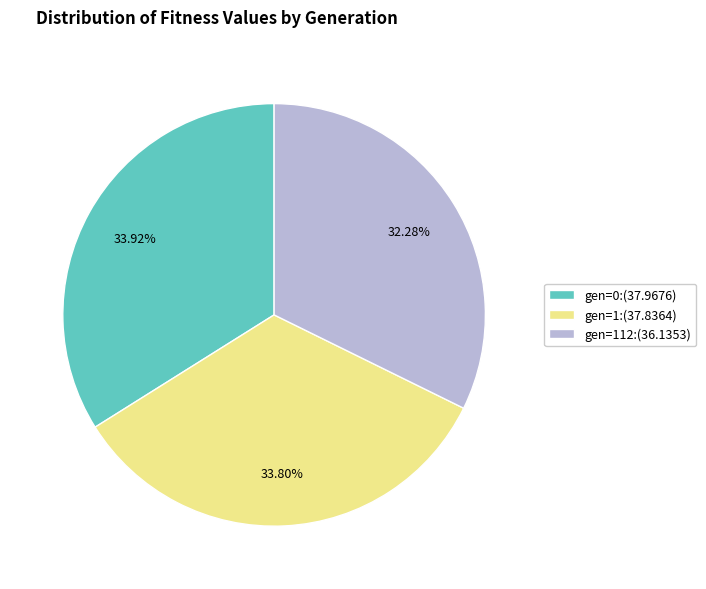

Combined, do gen=0:(37.9676) and gen=1:(37.8364) account for over 50%?

Yes